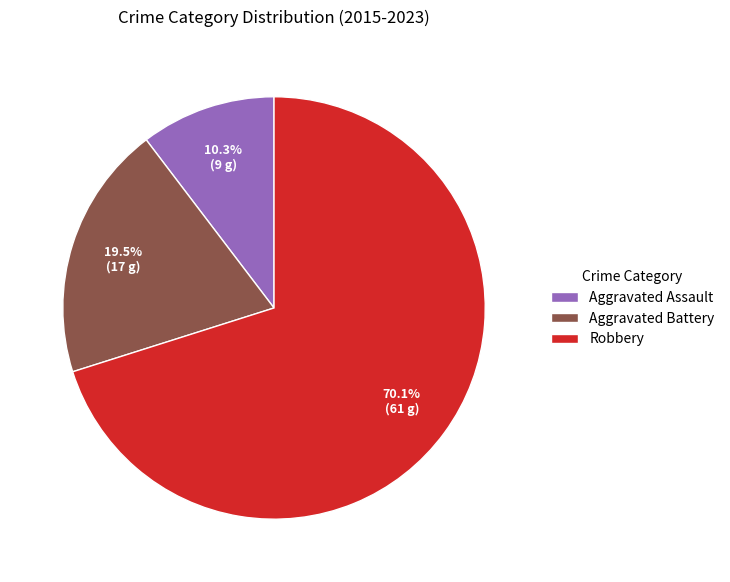

Rank the categories by value from lowest to highest.

Aggravated Assault, Aggravated Battery, Robbery